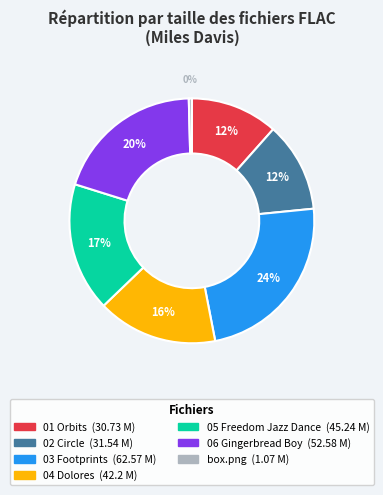

Between 04 Dolores and 03 Footprints, which is larger?

03 Footprints